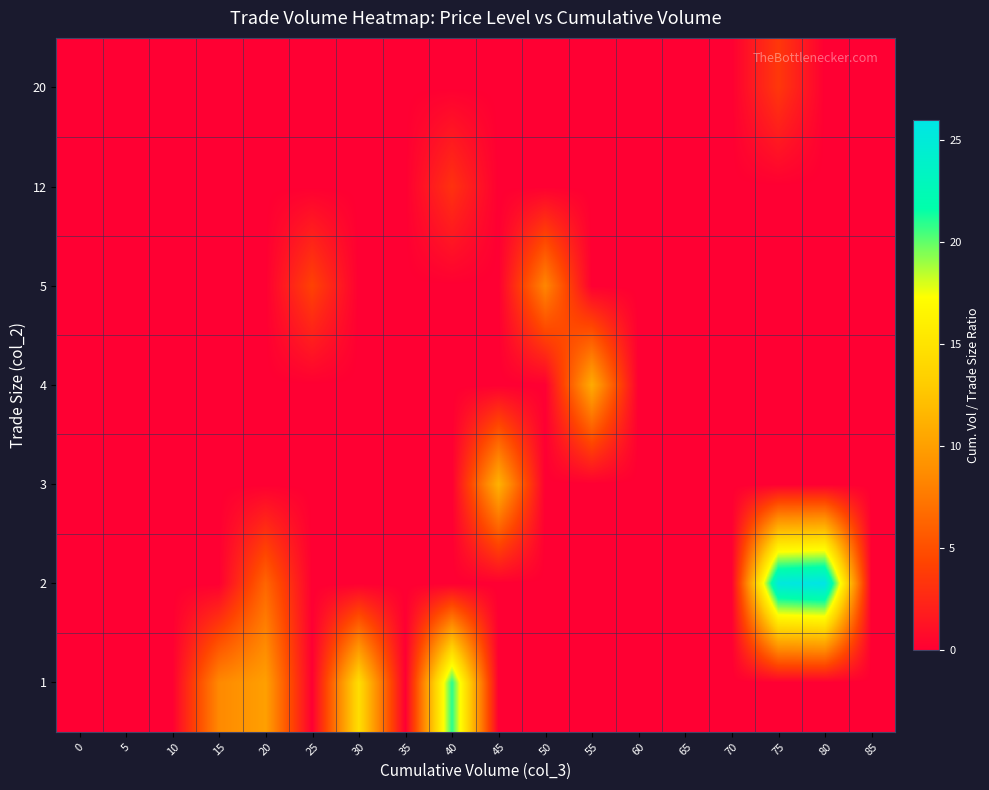

What is the maximum value shown in the chart?

26.0